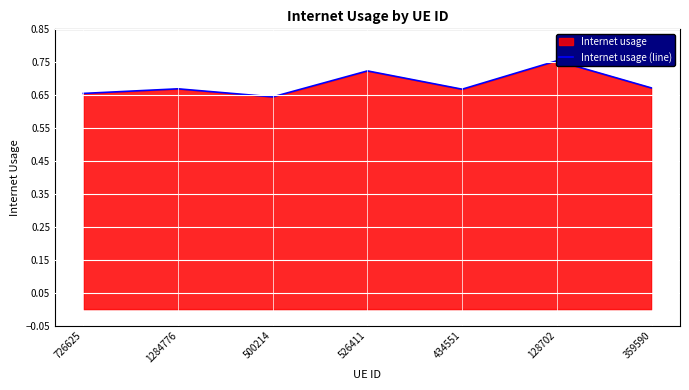

How many lines are shown in the chart?

1